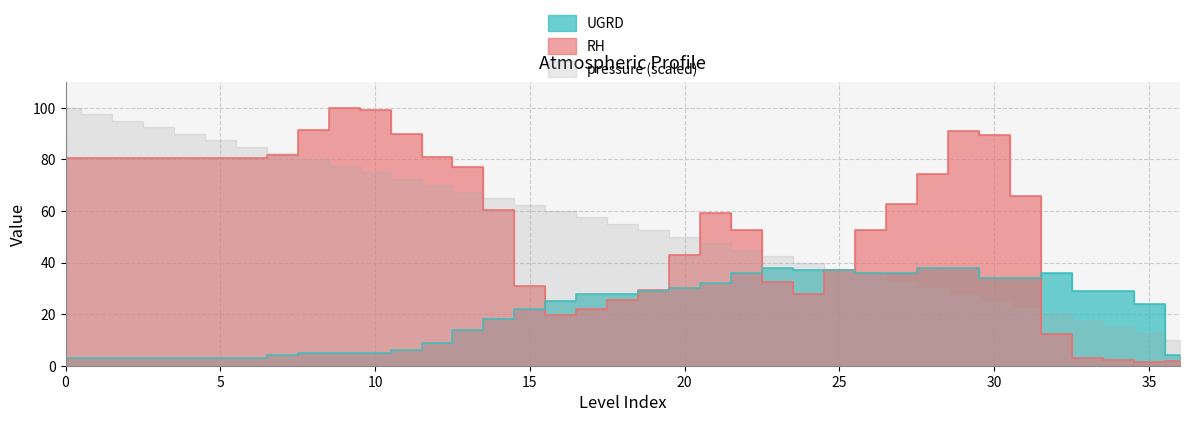

At how many categories does at least one series exceed 67?

17